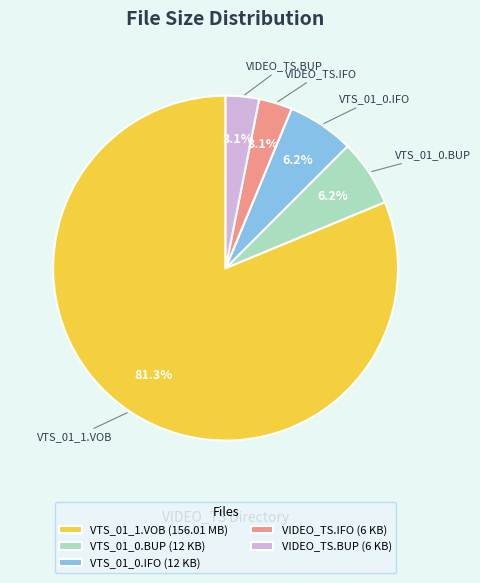

What portion of the pie excludes VTS_01_0.BUP?

93.8%